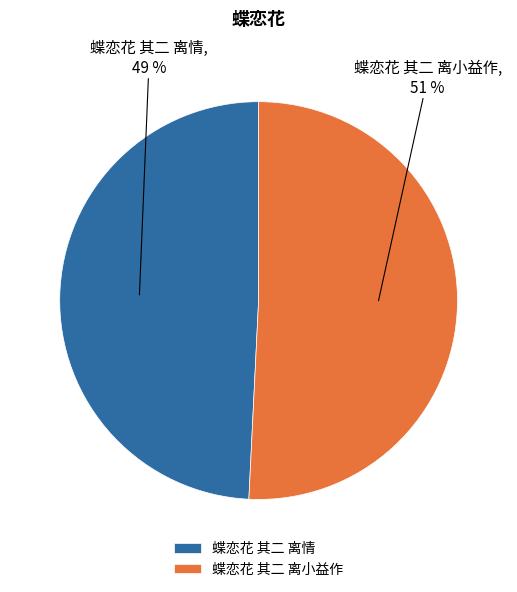

Does any single category account for the majority?

Yes